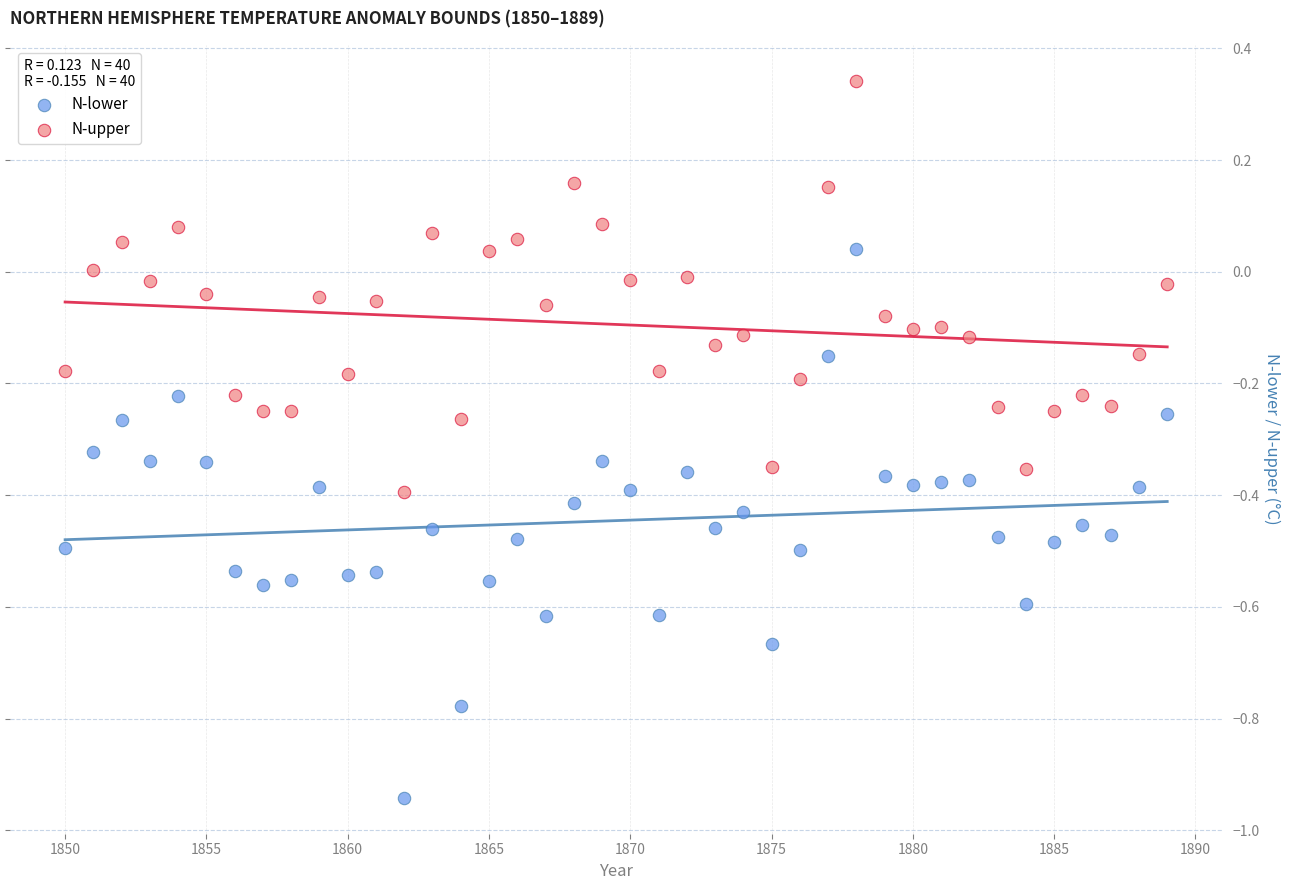

Which series contains the highest Y value?

N-upper